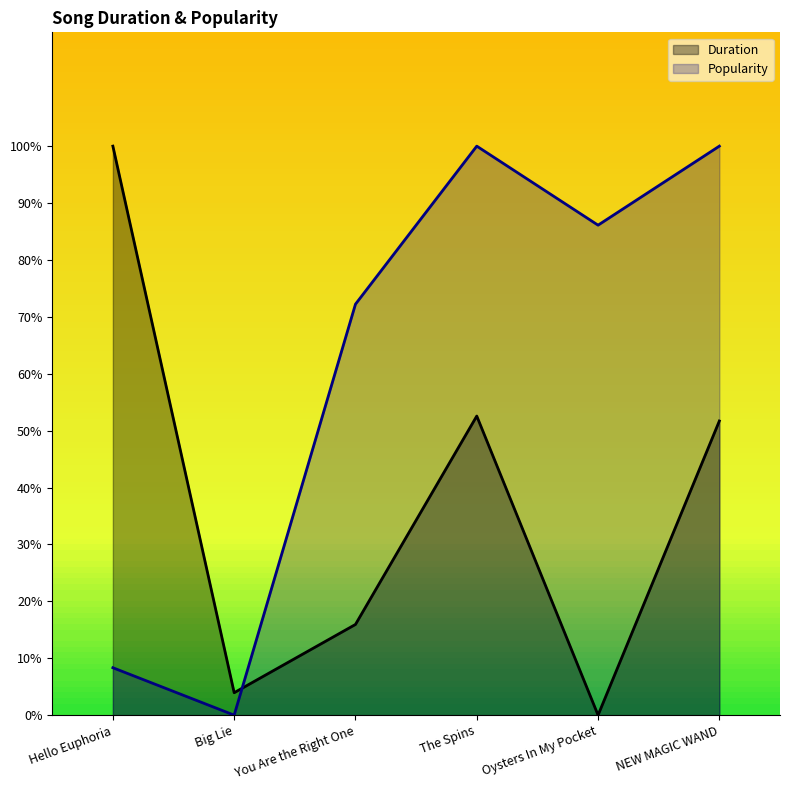

List the labels in order of Popularity value, smallest first.

Big Lie, Hello Euphoria, You Are the Right One, Oysters In My Pocket, The Spins, NEW MAGIC WAND